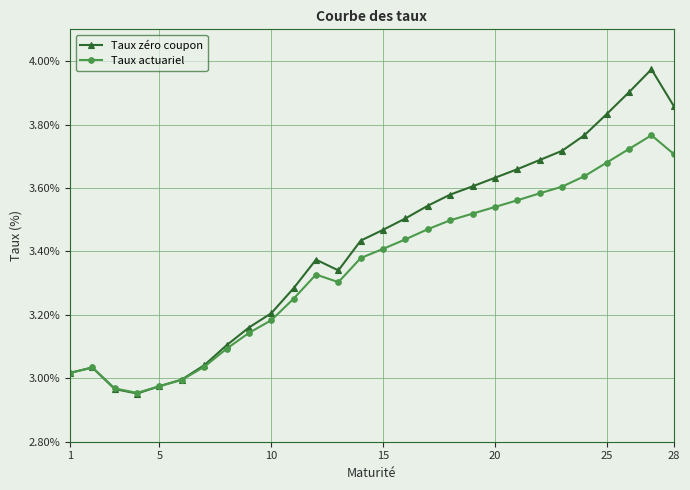

List the series in order of their peak value, lowest first.

Taux actuariel, Taux zéro coupon